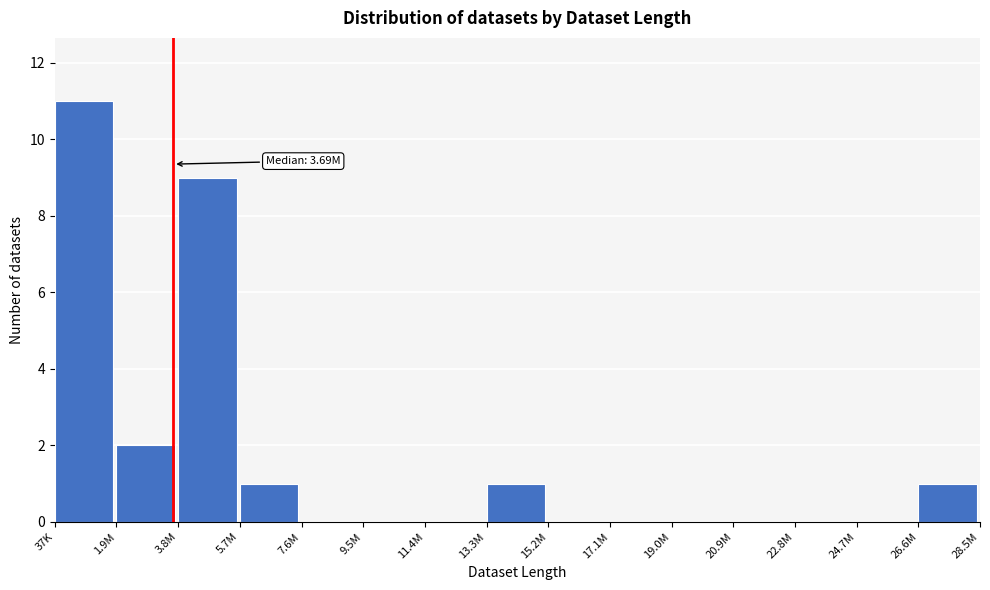

Reading left to right, transcribe all the data shown in this chart.

37K=11	1.9M=2	3.8M=9	5.7M=1	7.6M=0	9.5M=0	11.4M=0	13.3M=1	15.2M=0	17.1M=0	19.0M=0	20.9M=0	22.8M=0	24.7M=0	26.6M=1